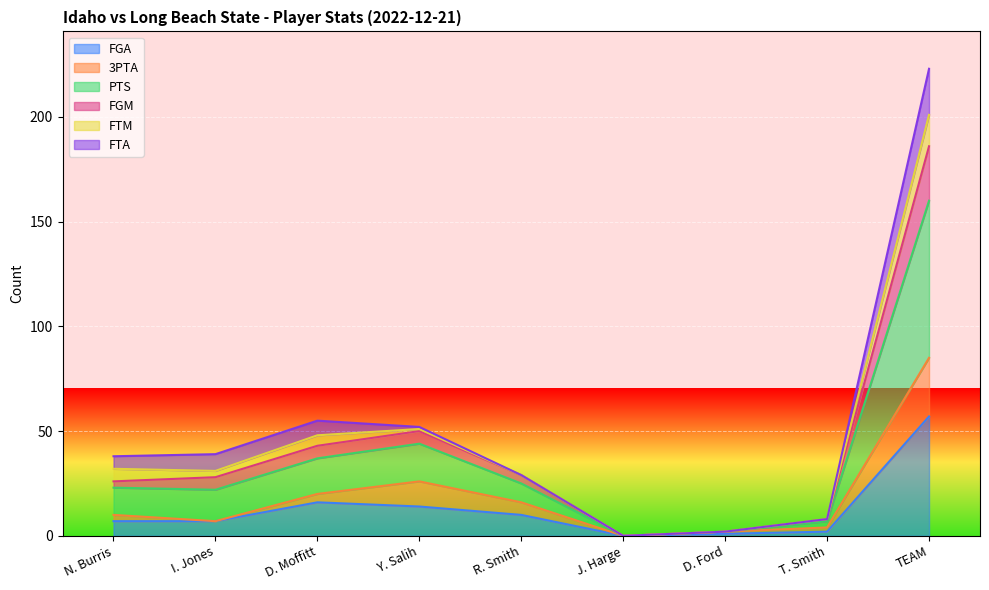

True or false: 3PTA has more than 2 interior local peaks.

False